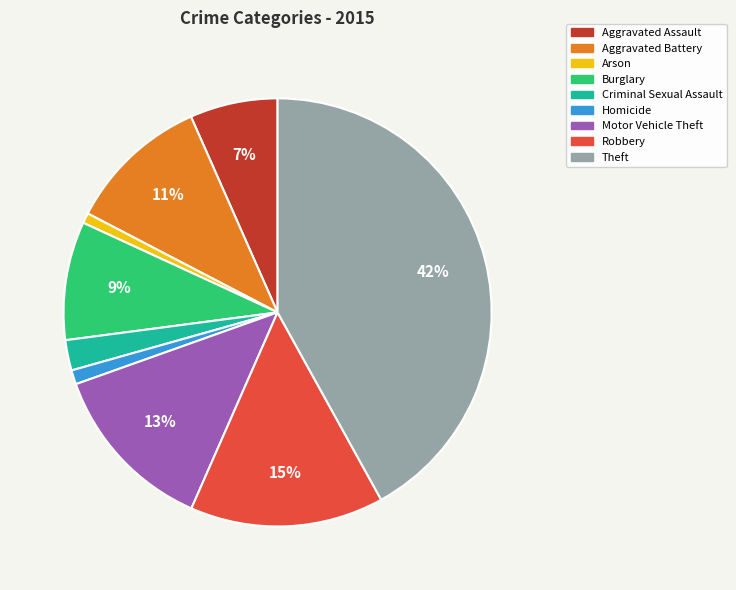

To the nearest percent, what is the combined percentage of Aggravated Battery and Burglary?

20%